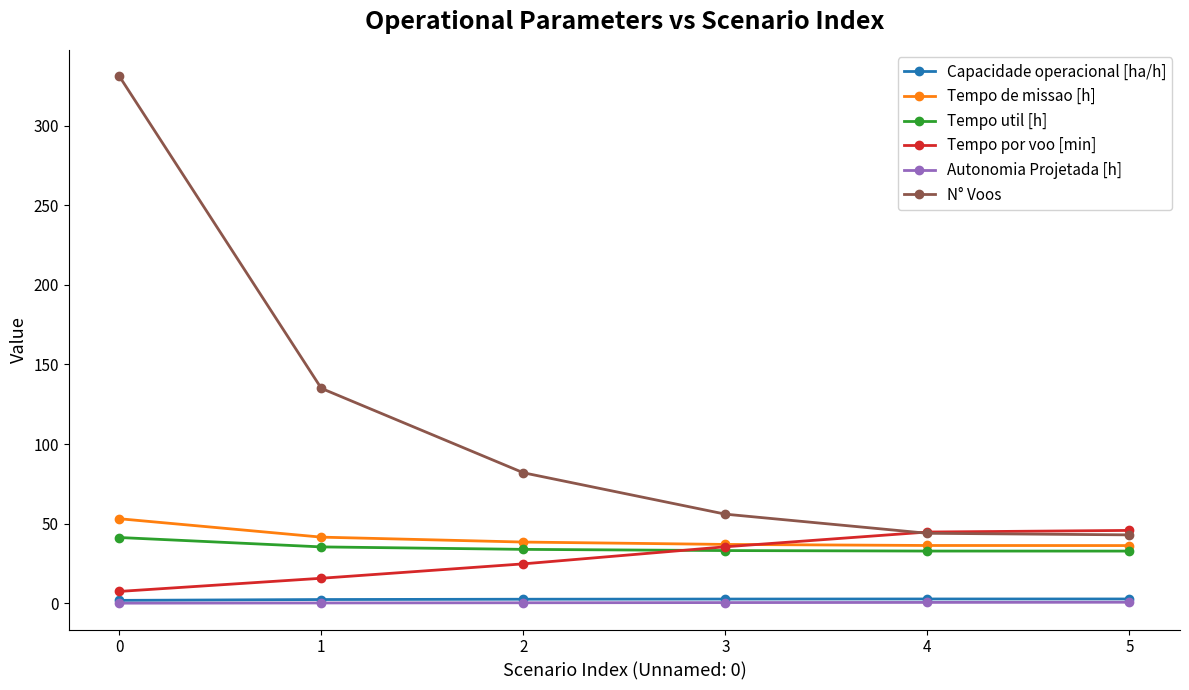

The value of Tempo de missao [h] at 5 is 36.3. True or false?

True